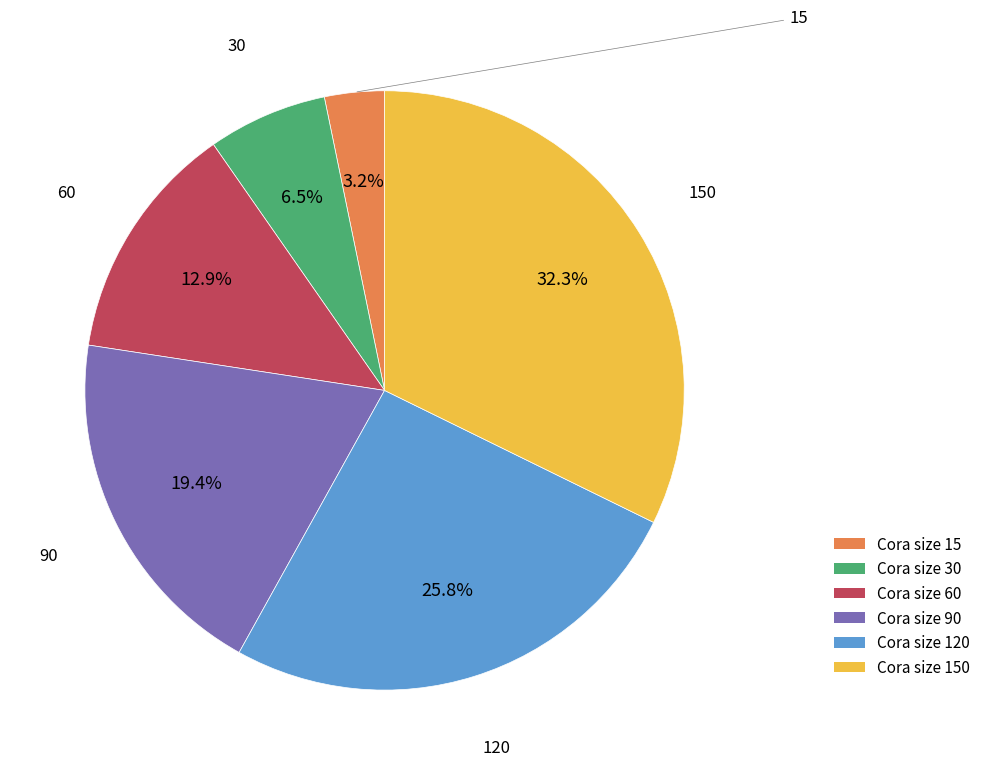

Is there a majority slice in this chart?

No